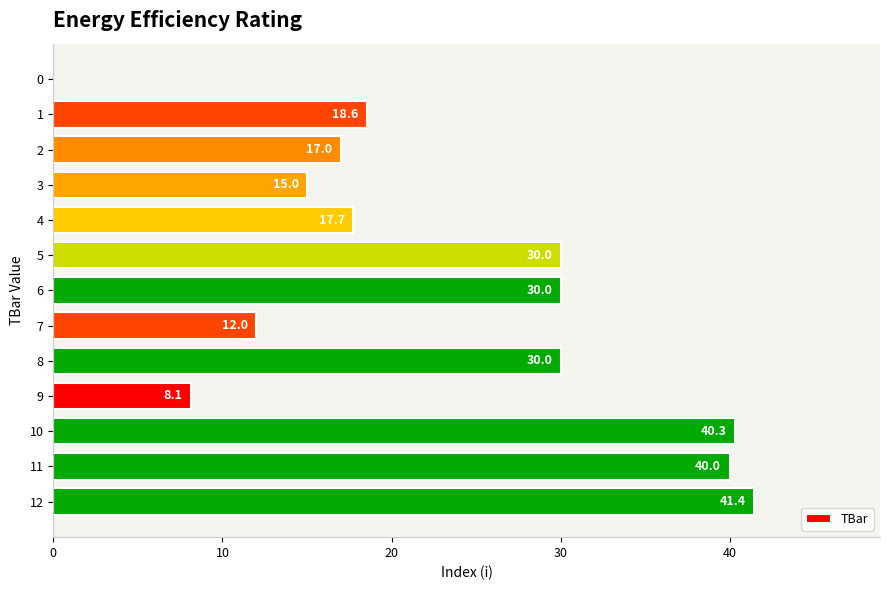

What is the change in value from 6 to 7?

-18.0